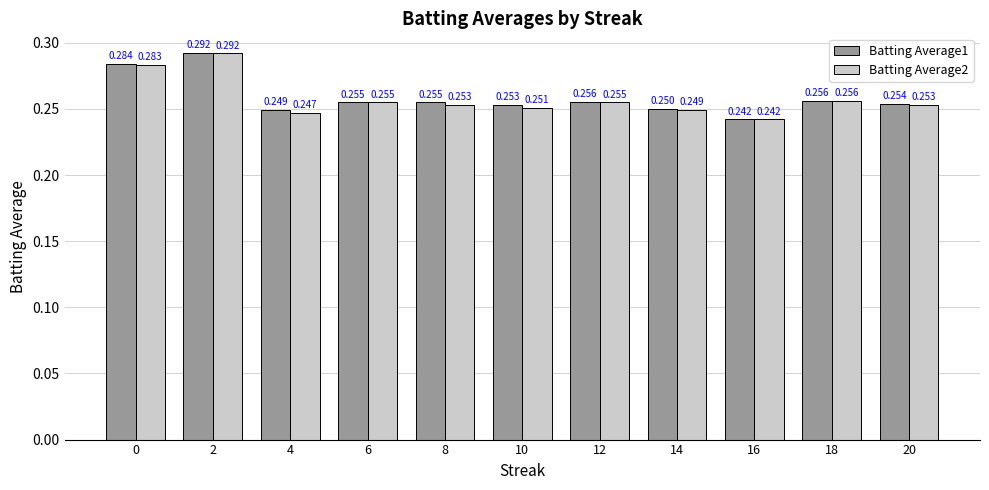

Is the value of Batting Average1 at 14 greater than the value of Batting Average2 at 0?

No